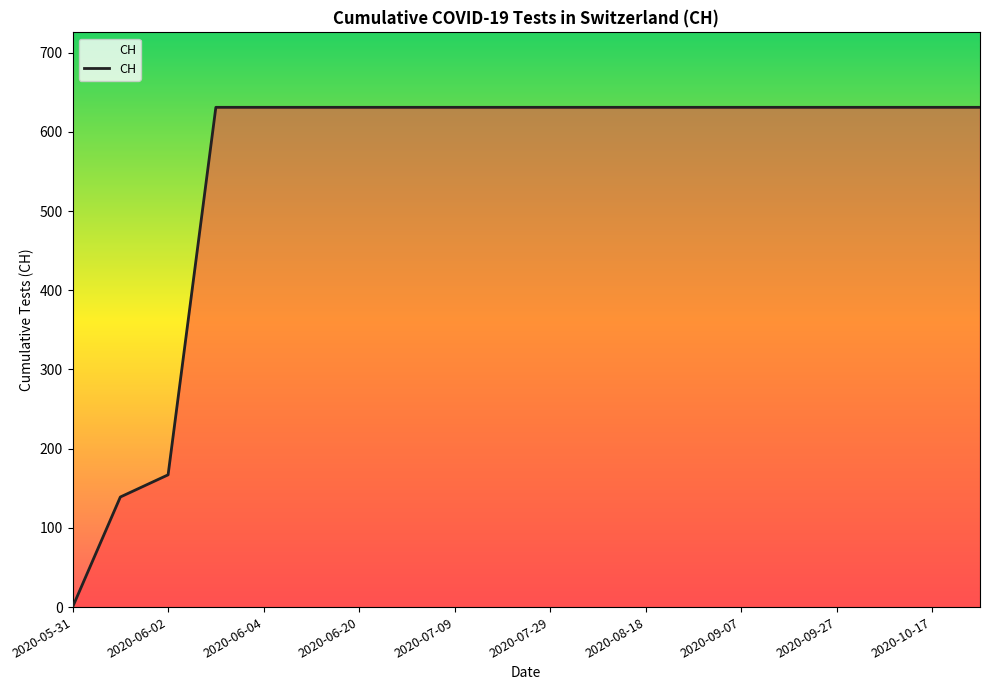

What is the greatest value displayed?

631